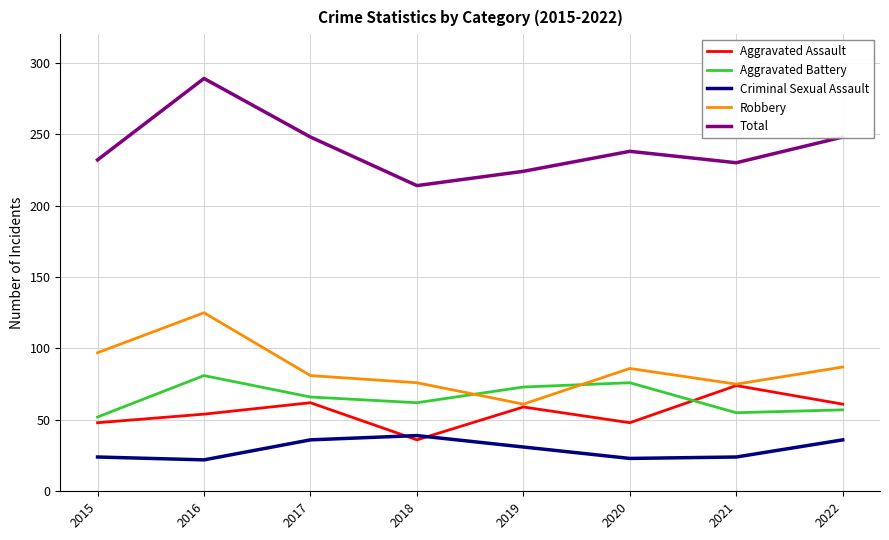

True or false: Criminal Sexual Assault and Total cross at least once.

False